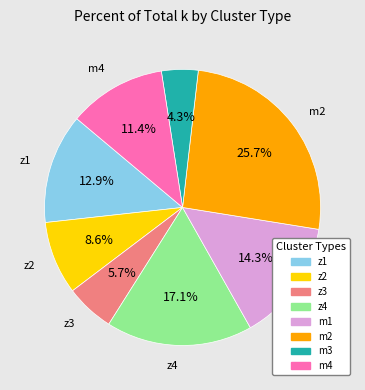

To the nearest percent, what is the difference between the z4 and m3 slice percentages?

13%